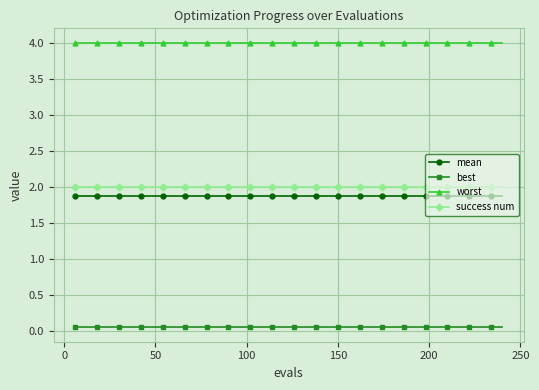

What is the value of the success num point at the 3rd from the left?

2.0